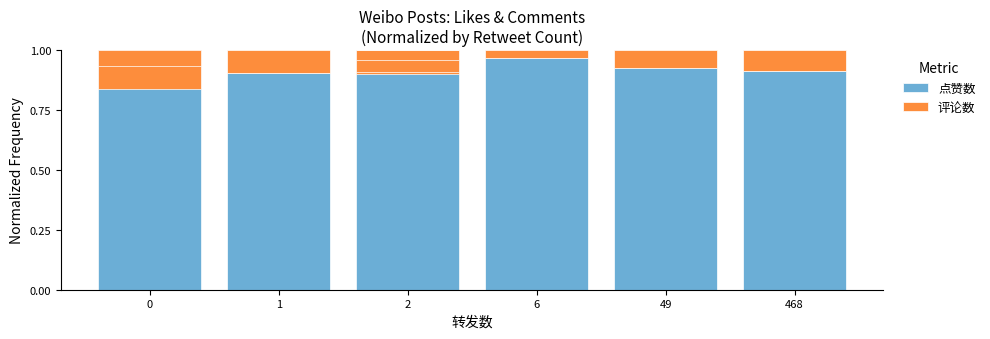

Where is 评论数 nearest to the value 0?

6